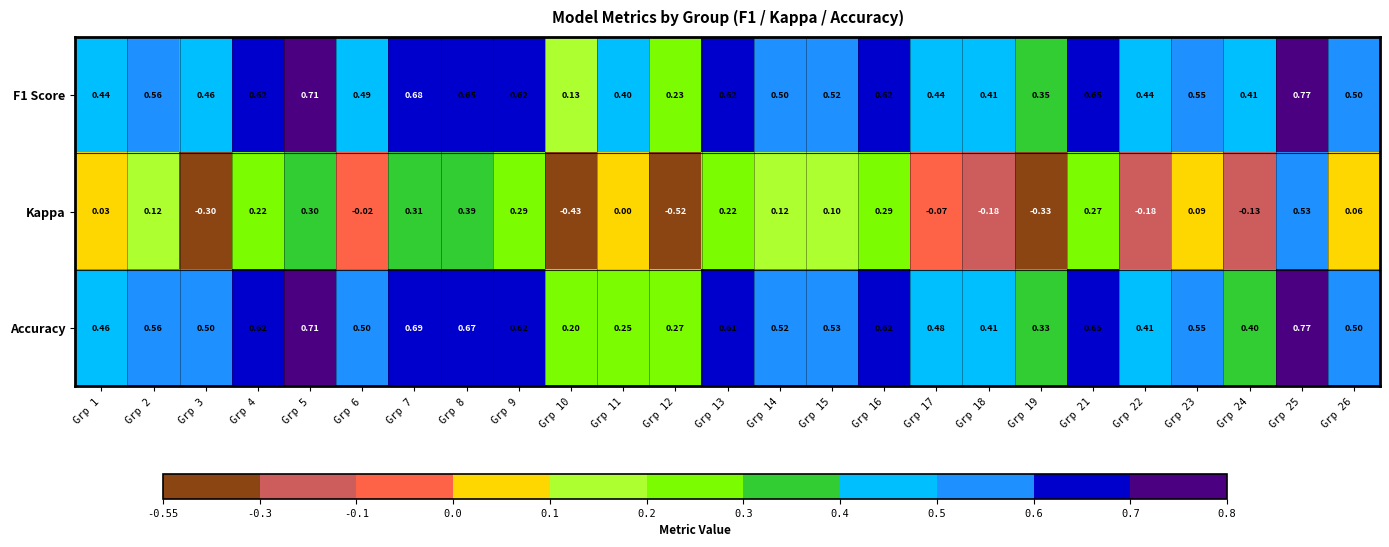

Which series has the widest spread of values?

Kappa